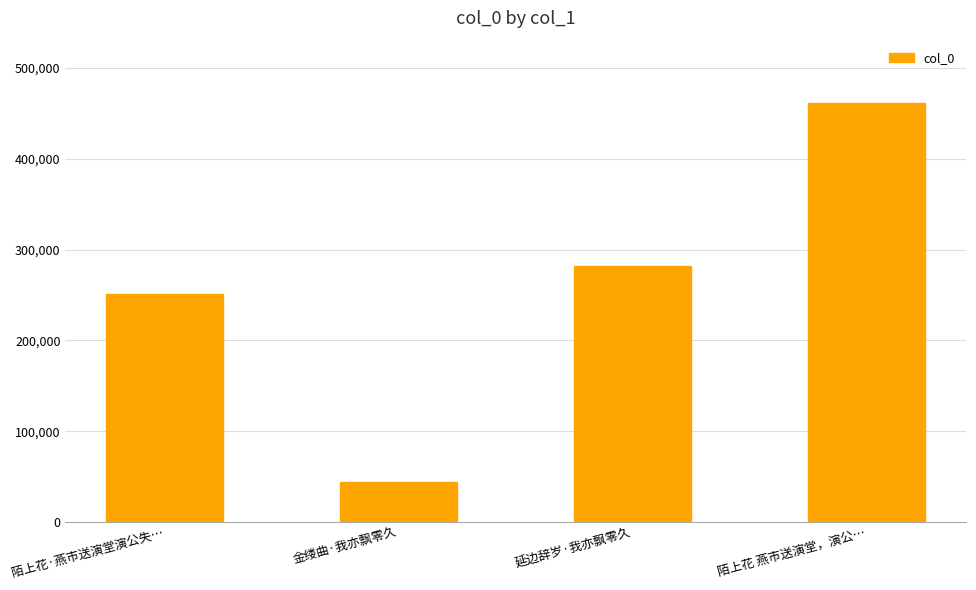

What is the greatest value displayed?

461060